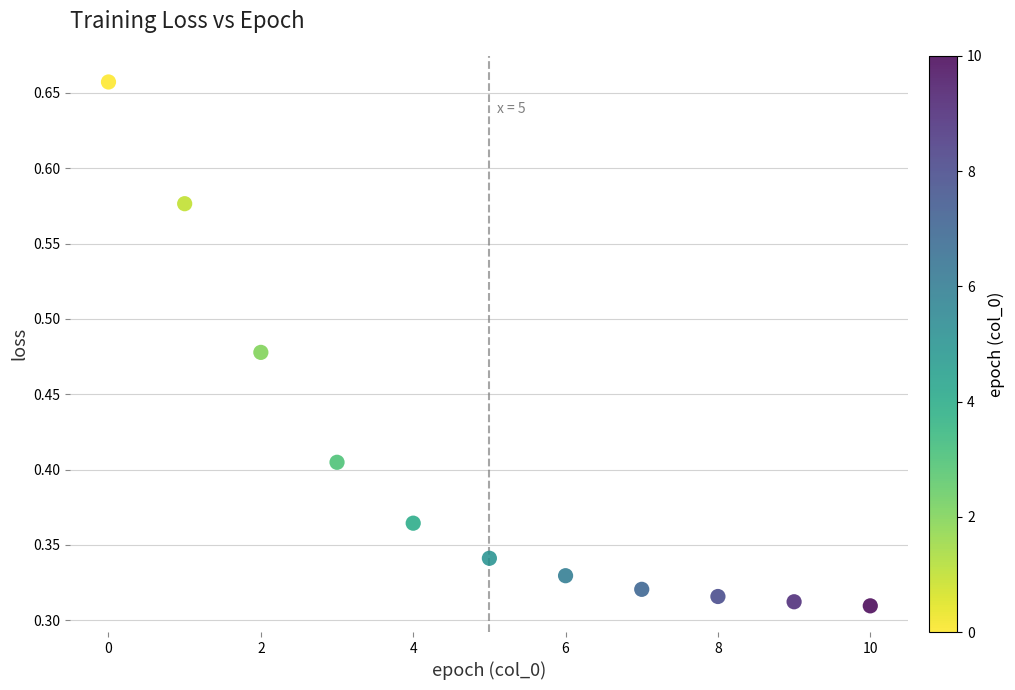

How many data points are displayed?

11